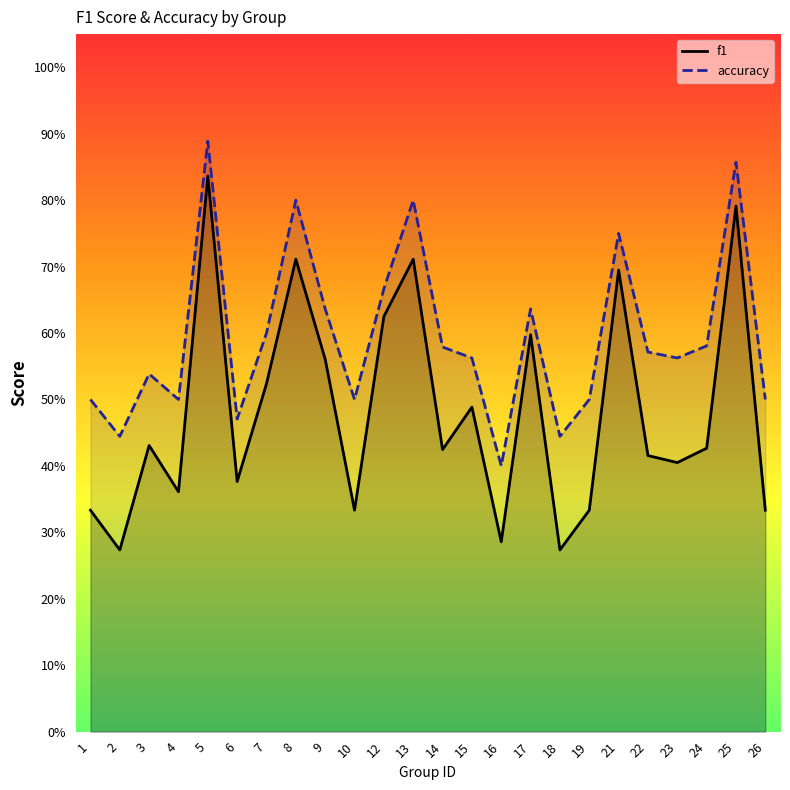

Rank the series by their maximum value, from highest to lowest.

accuracy, f1